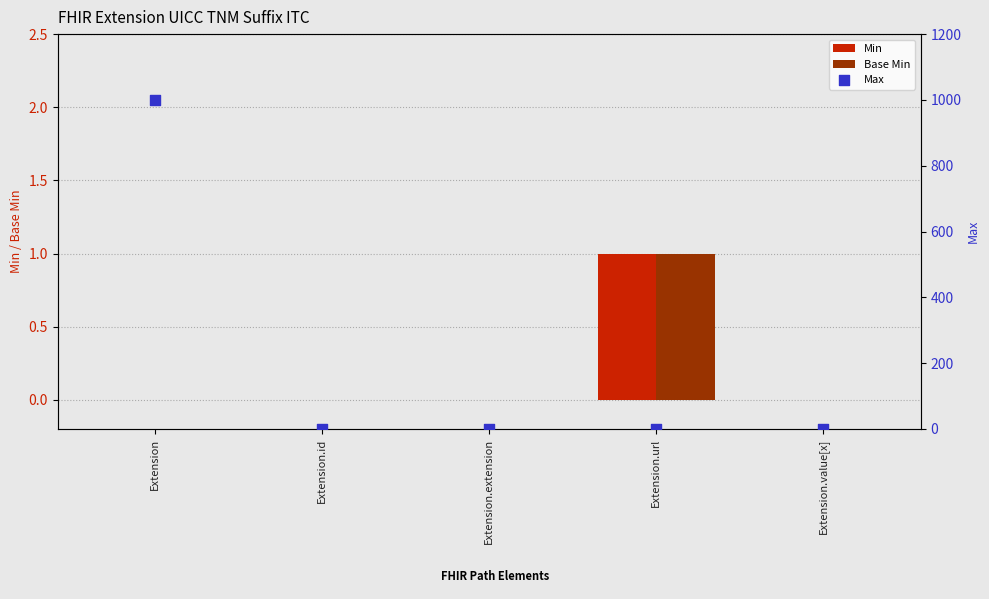

At how many categories does at least one series exceed 422?

1